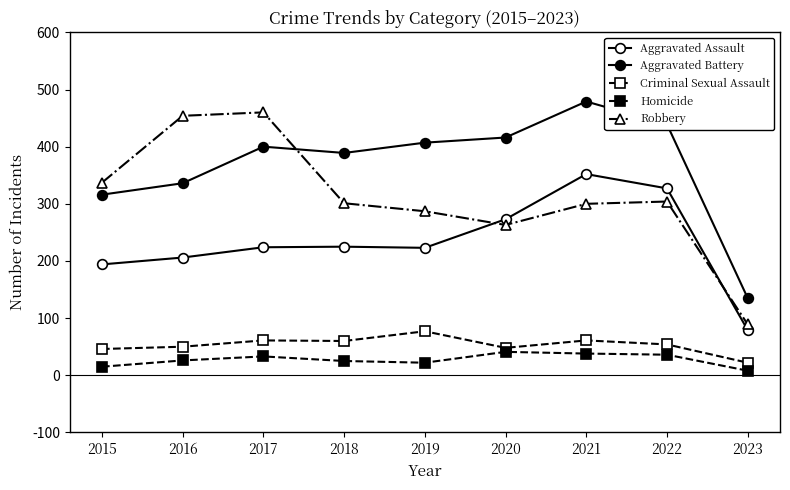

Rank the series by their maximum value, from lowest to highest.

Homicide, Criminal Sexual Assault, Aggravated Assault, Robbery, Aggravated Battery